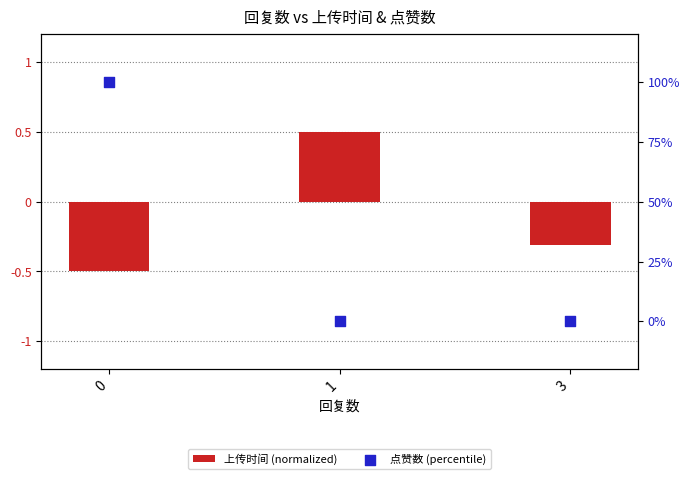

At how many categories does at least one series exceed 39?

1